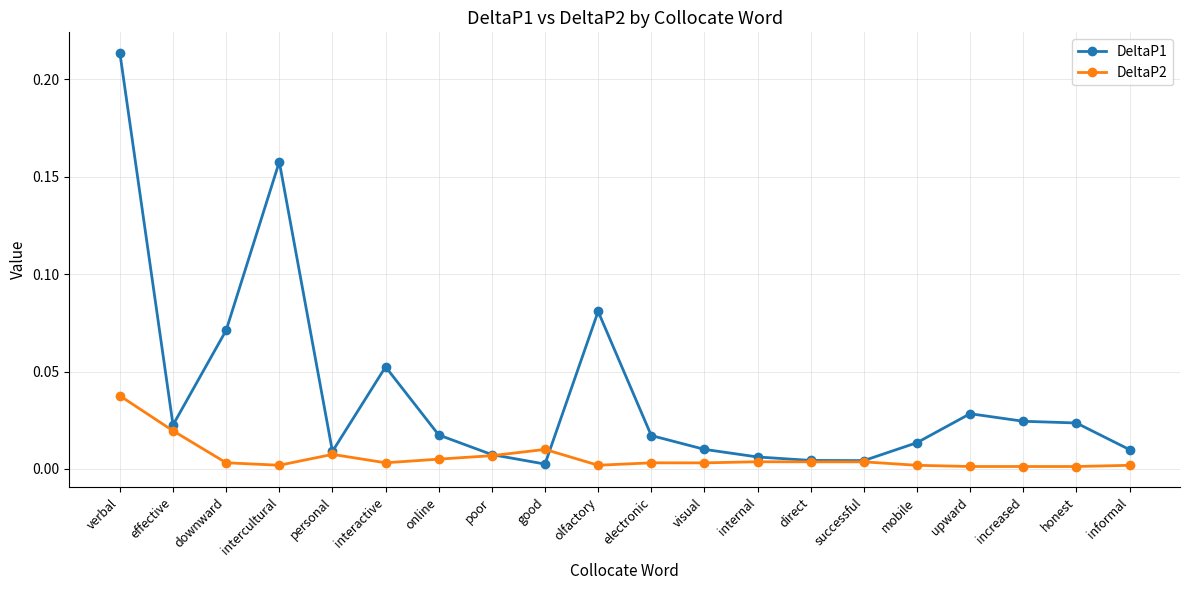

True or false: DeltaP2 has more than 0 points higher than both neighbors.

True